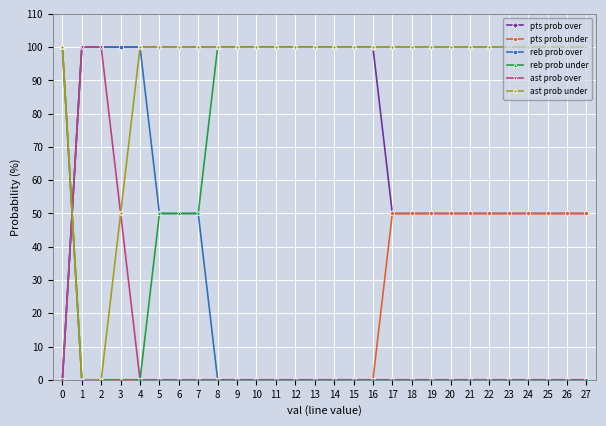

Does the chart have visible grid lines?

Yes